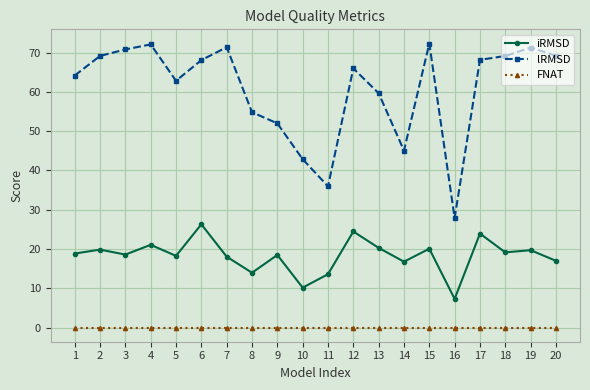

What is the average value of the lRMSD series?

60.6